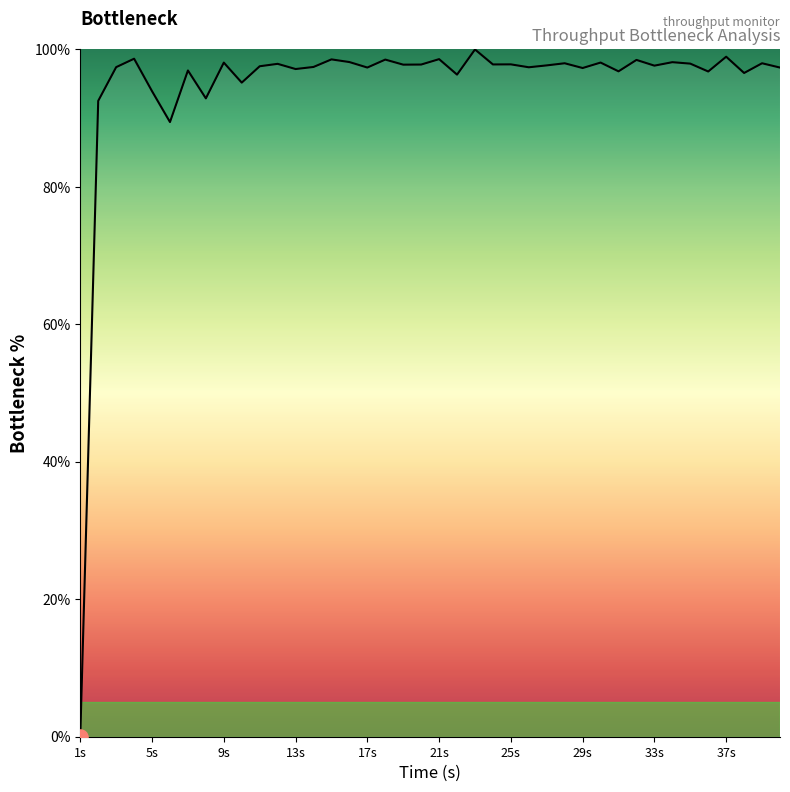

What is the greatest value displayed?

100.0